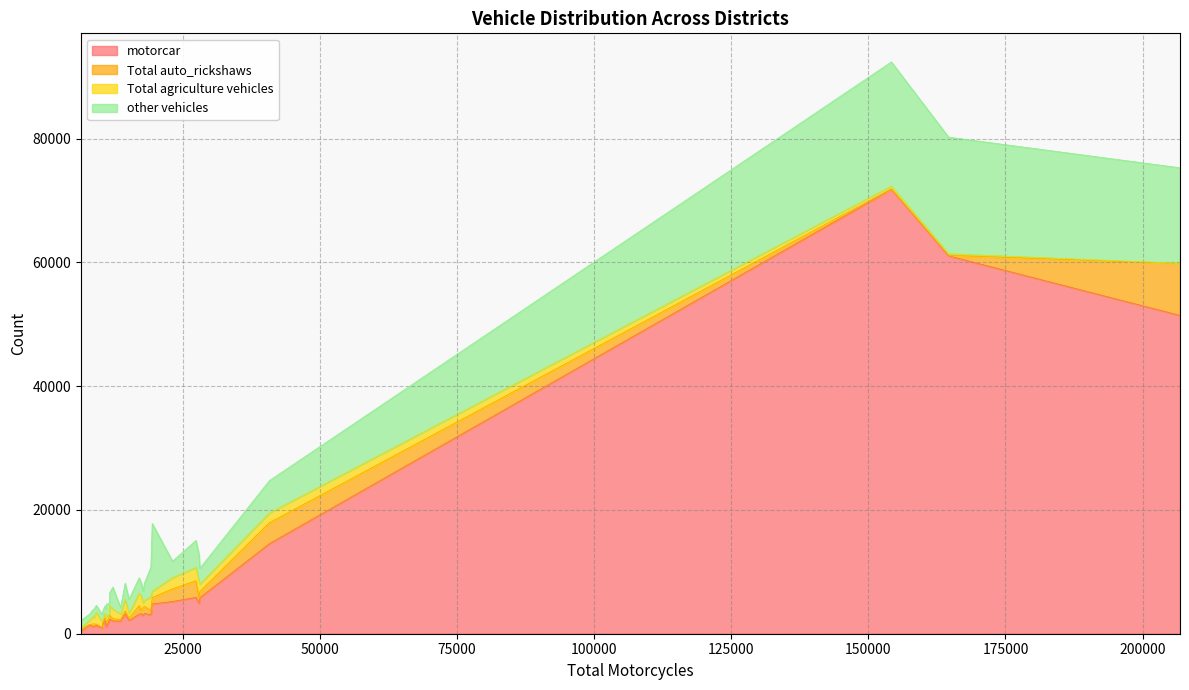

What is the sum of the other vehicles values at 8771 and 10300?

2605